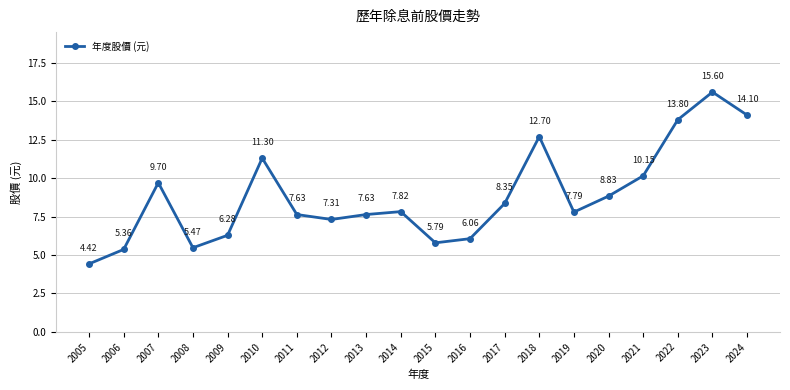

What is the change in value from 2008 to 2012?

+1.8